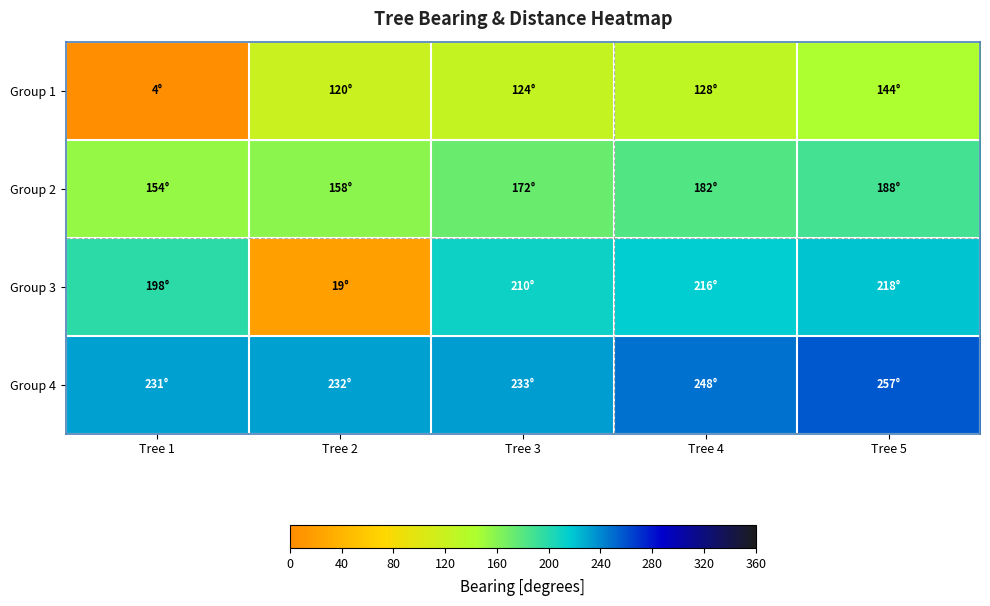

At which category does the chart reach its minimum across all series?

Tree 1